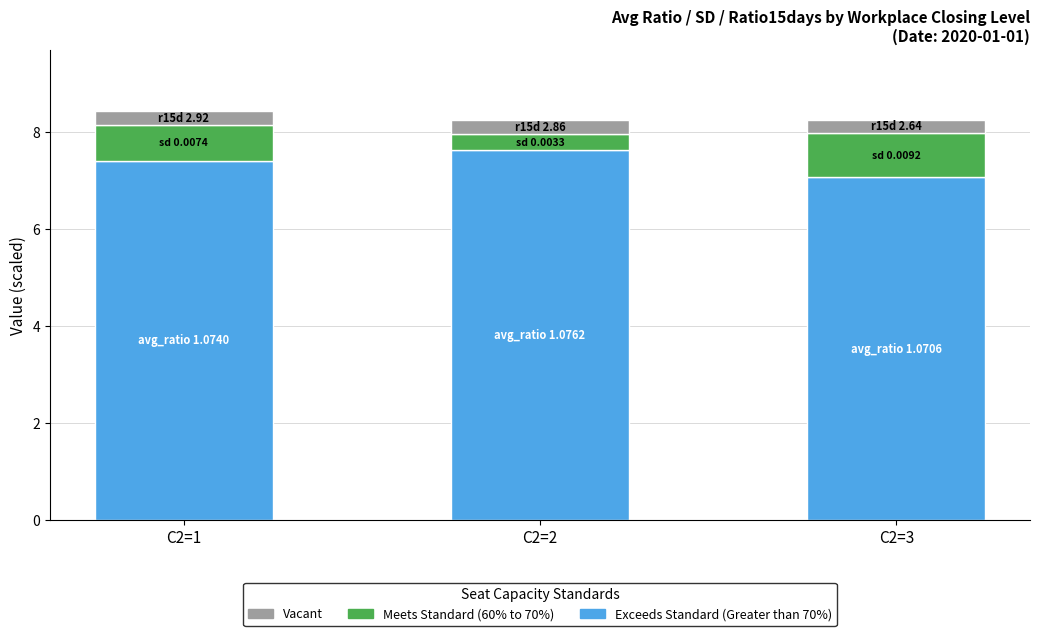

What is the maximum value for Exceeds Standard (Greater than 70%)?

7.6